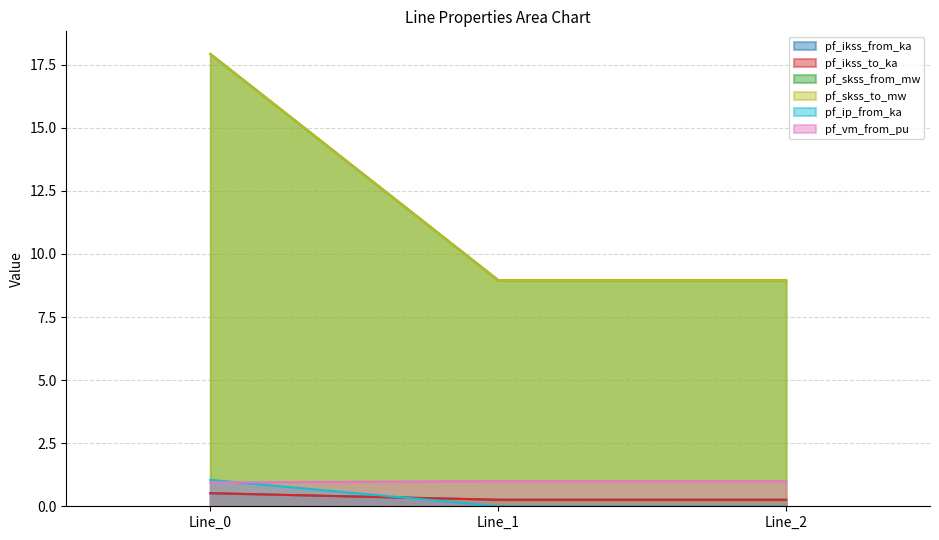

Which series has the largest total across all categories?

pf_skss_to_mw